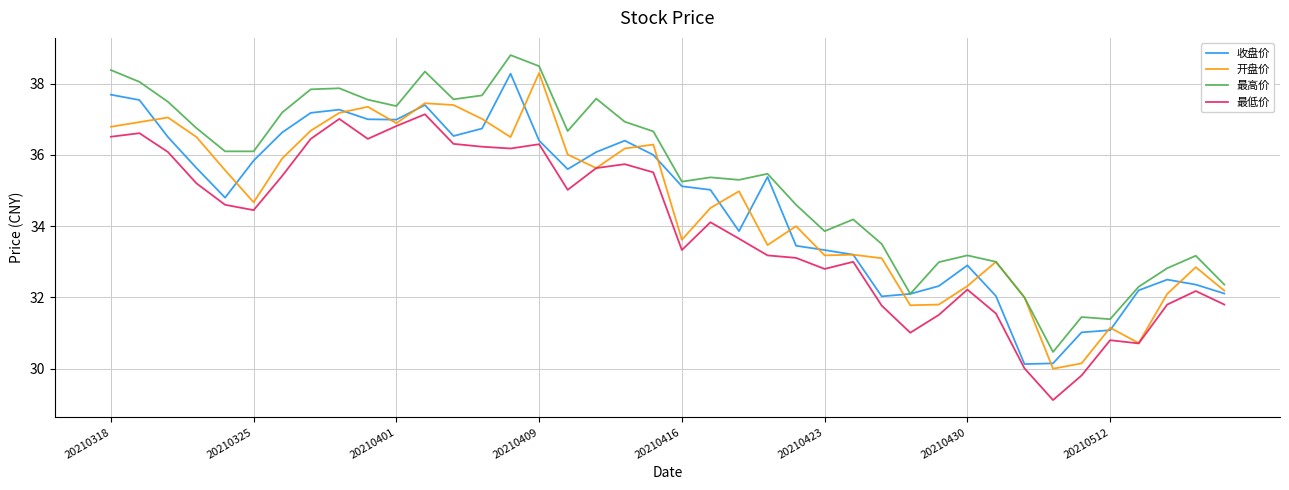

What is the maximum value shown in the chart?

38.8